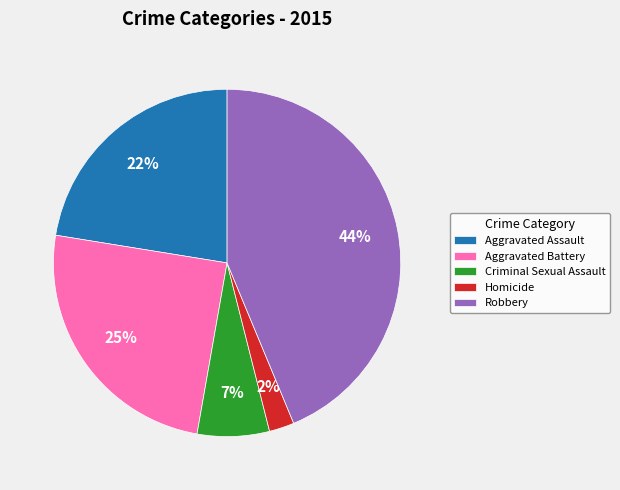

To the nearest percent, what is the combined percentage of Homicide and Aggravated Battery?

27%